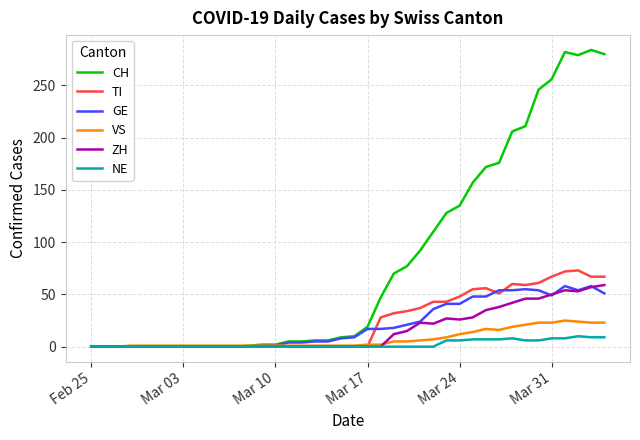

What is the greatest value displayed?

284